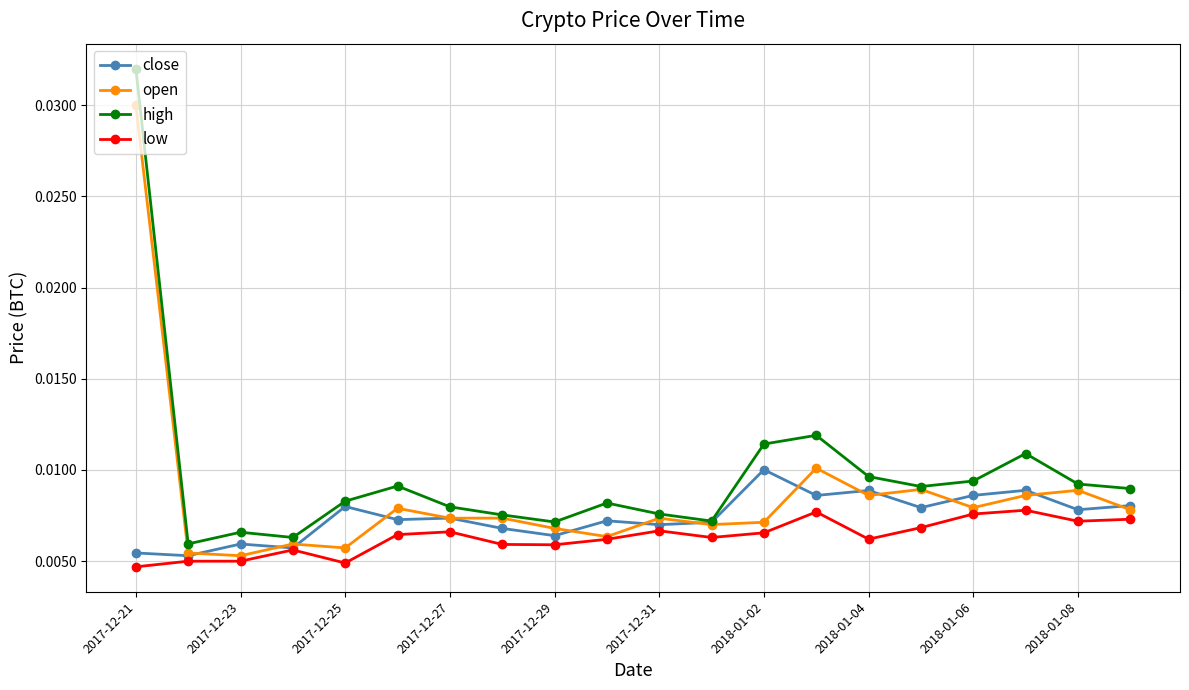

Which series has the widest spread of values?

high